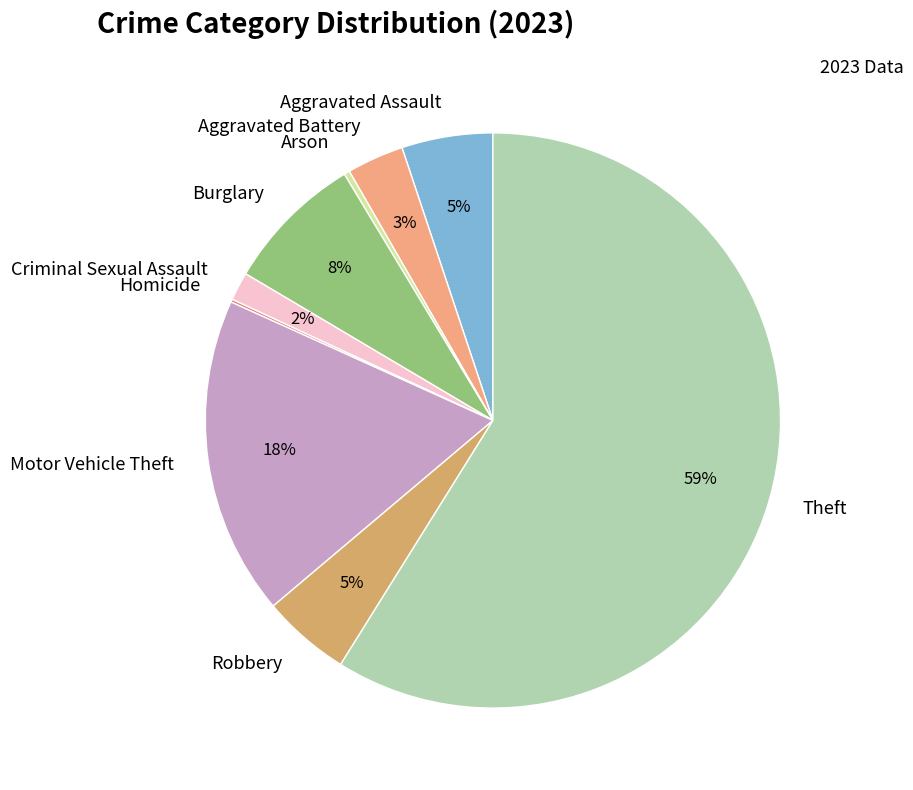

Which has a higher value, Theft or Burglary?

Theft